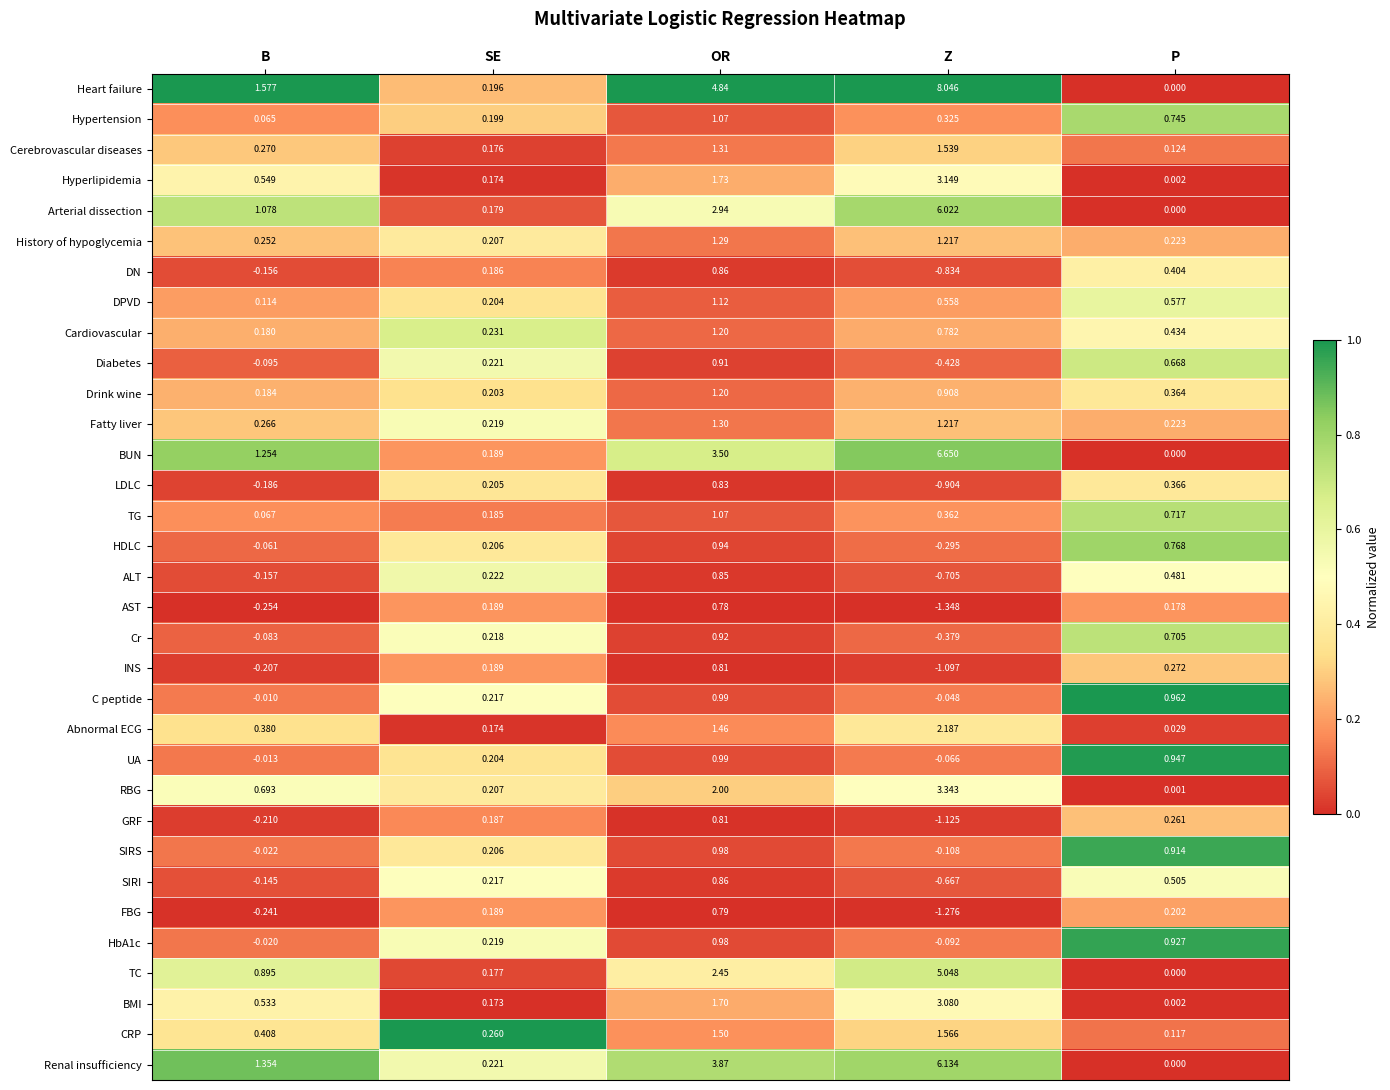

List the labels in order of INS value, smallest first.

Z, B, SE, P, OR